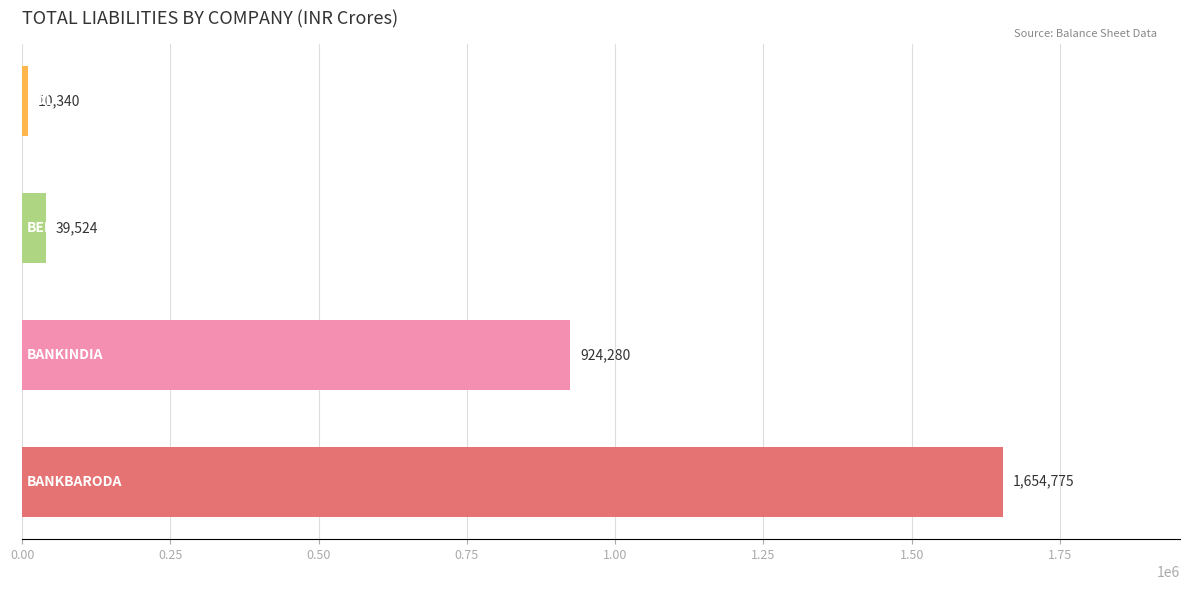

What is the difference between the maximum and minimum values?

1644435